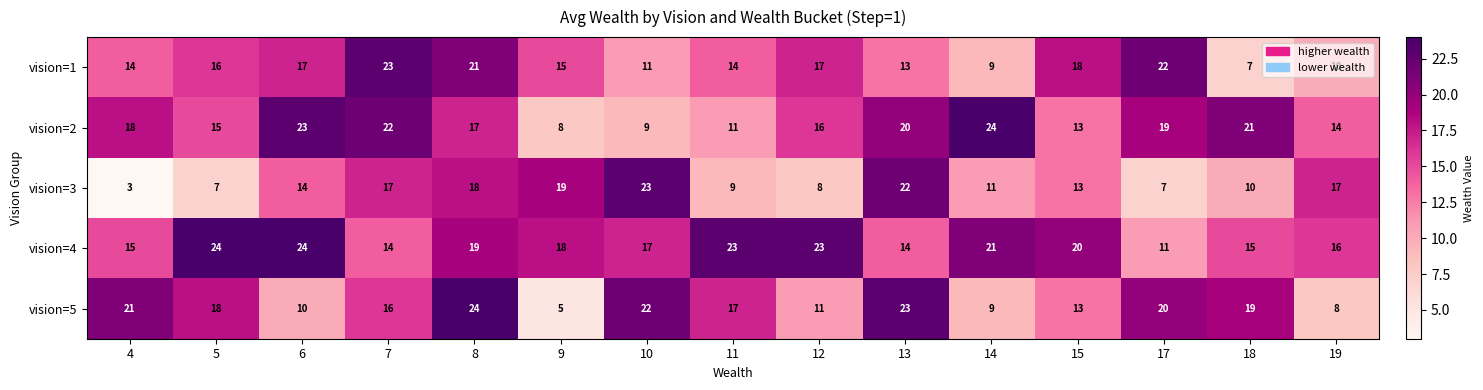

At which category is the sum across all series the highest?

8